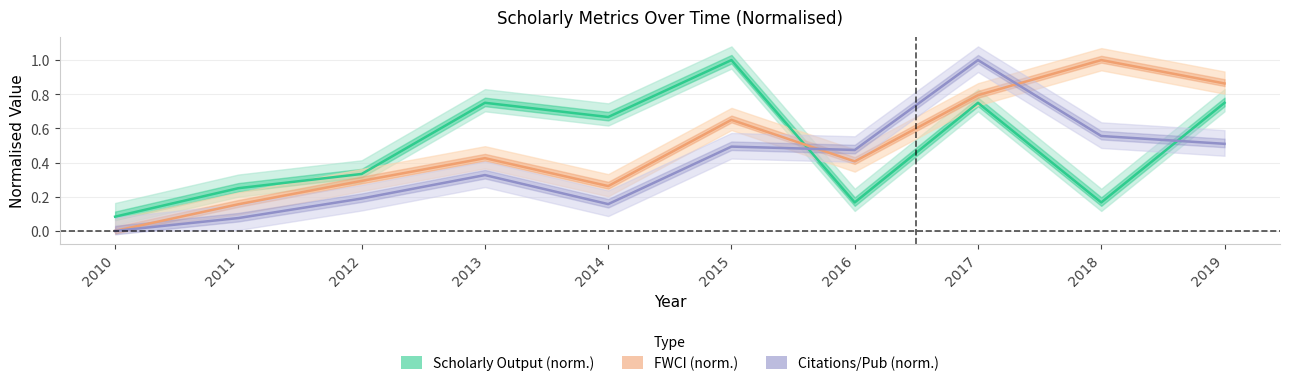

What is the total value across all series at 2014?

1.1